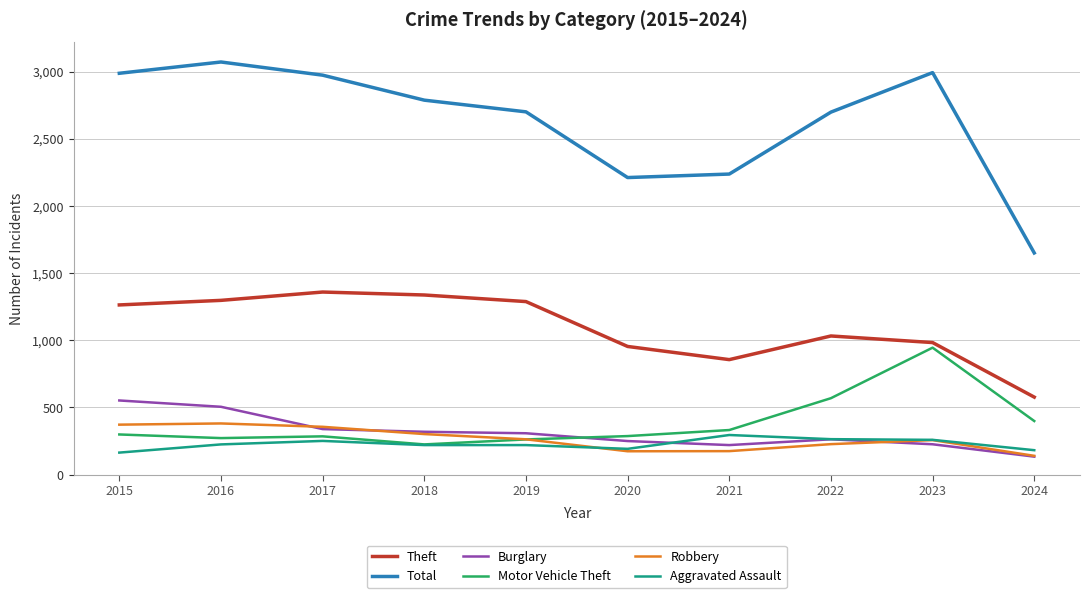

At how many categories does at least one series exceed 2354?

7